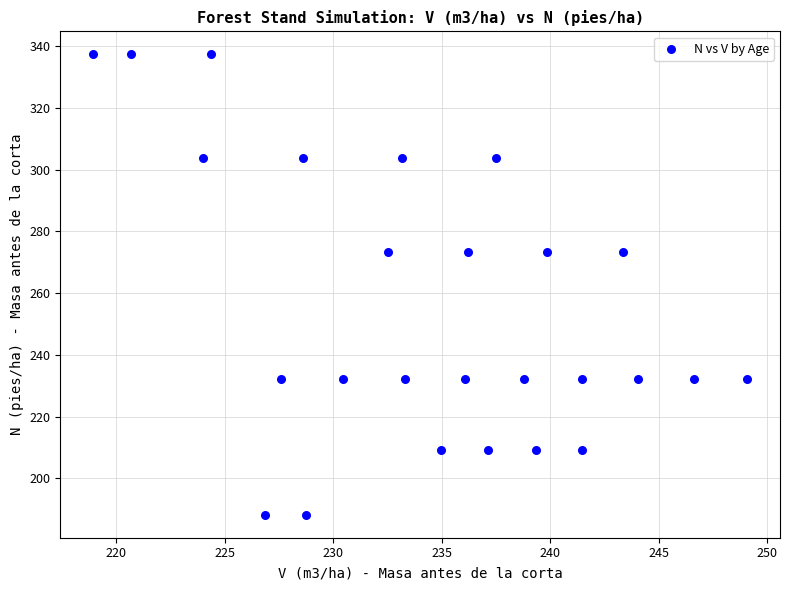

What is the range of Y values (max minus min)?

149.2